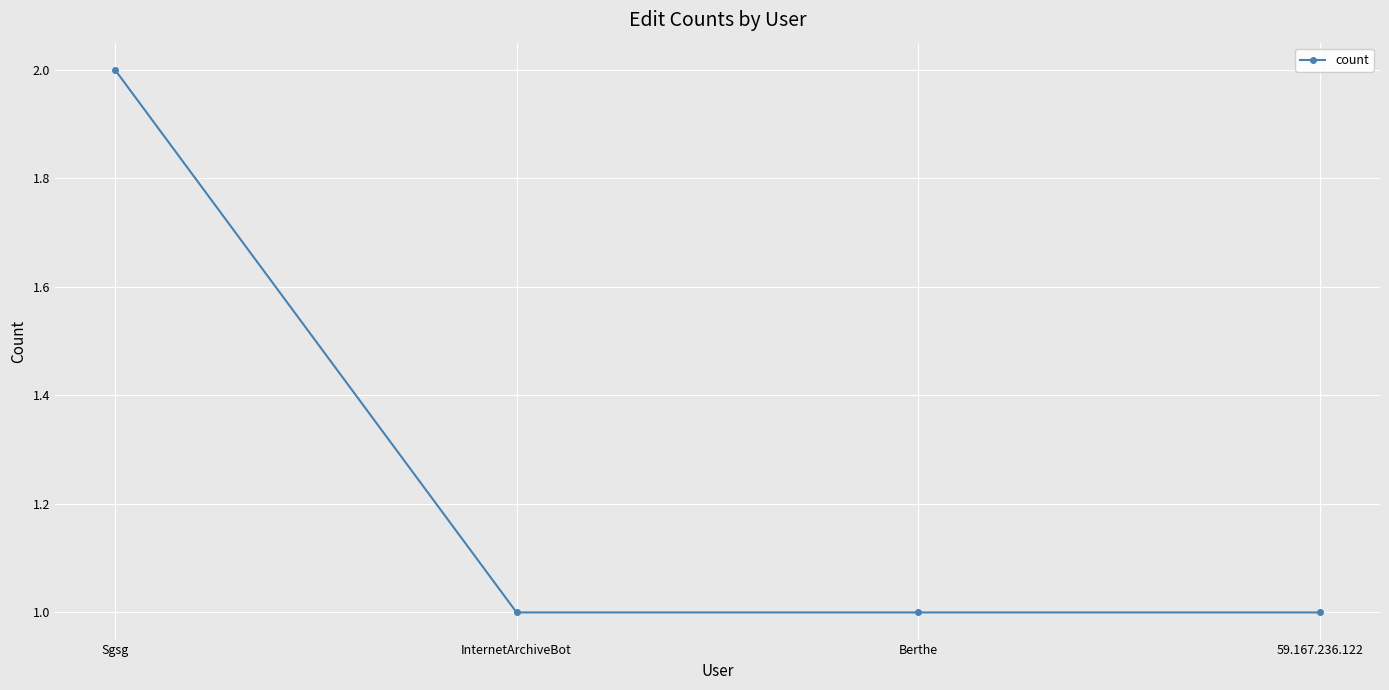

Reading left to right, extract all data points from this chart.

Sgsg=2	InternetArchiveBot=1	Berthe=1	59.167.236.122=1